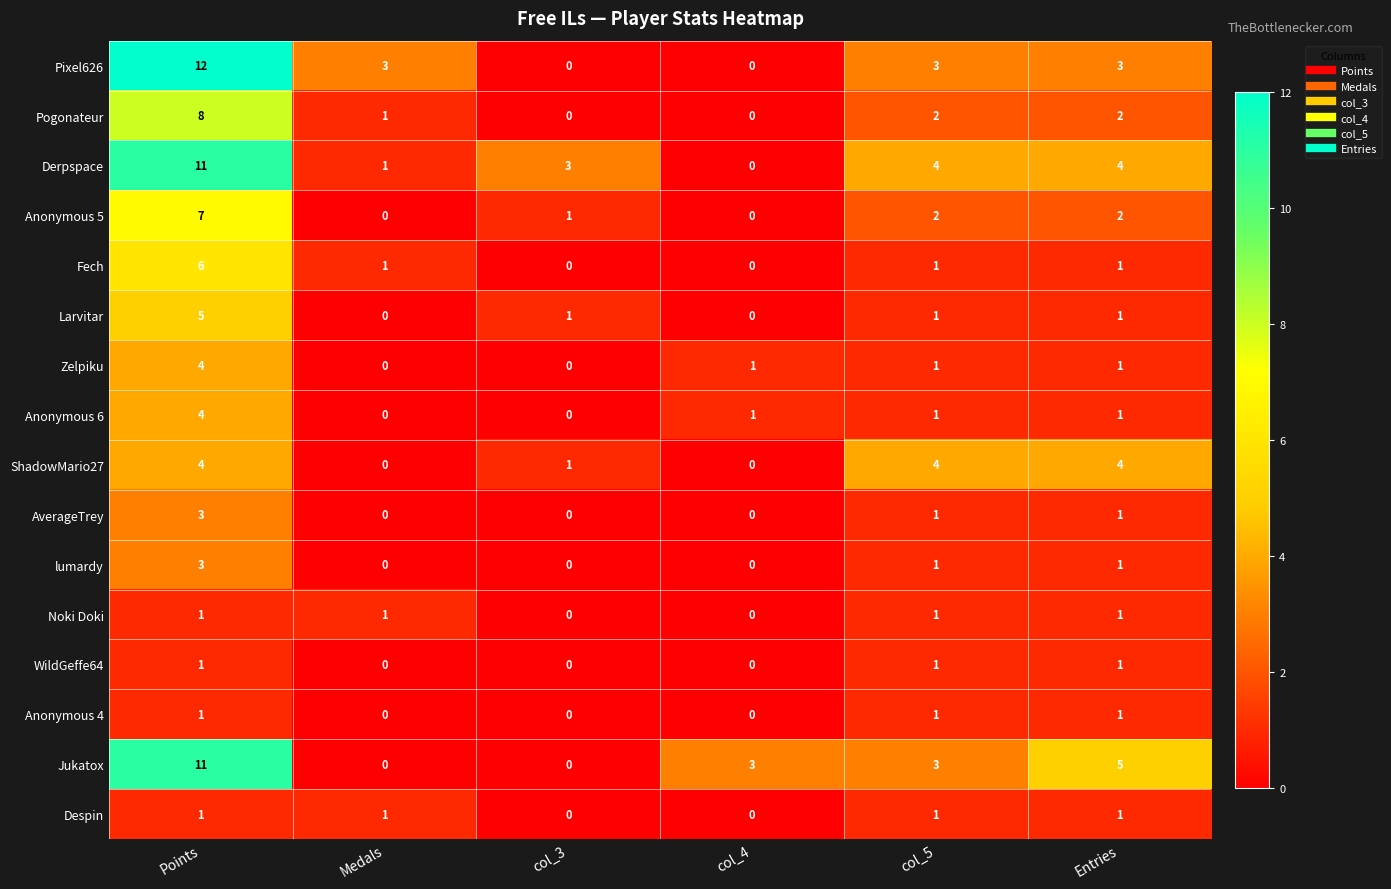

At which label does Derpspace first exceed 4?

Points